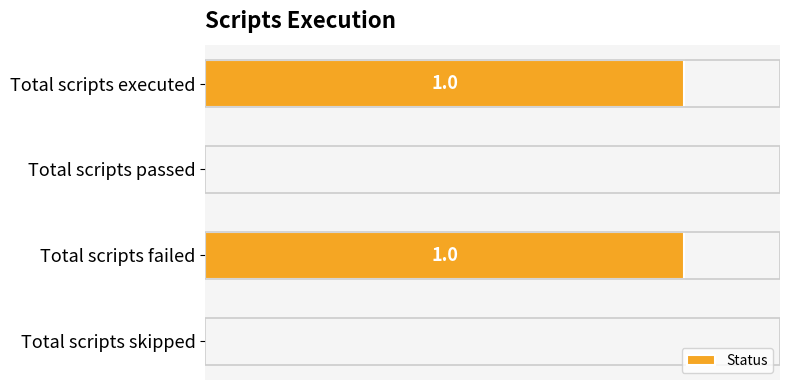

Between Total scripts passed and Total scripts executed, which is larger?

Total scripts executed